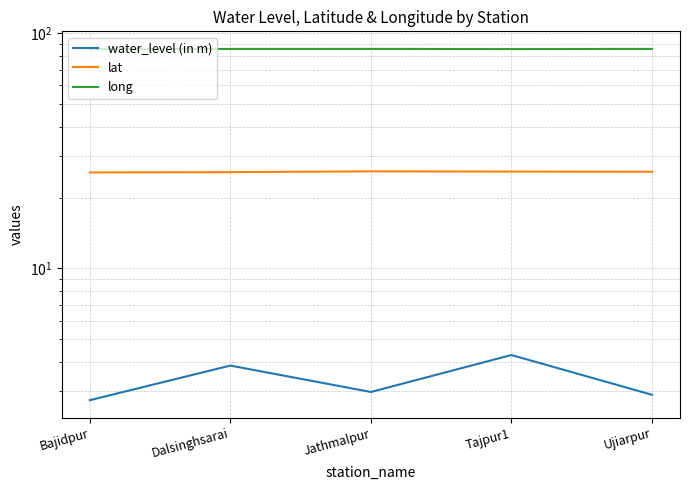

Where is the first local maximum for lat?

Jathmalpur